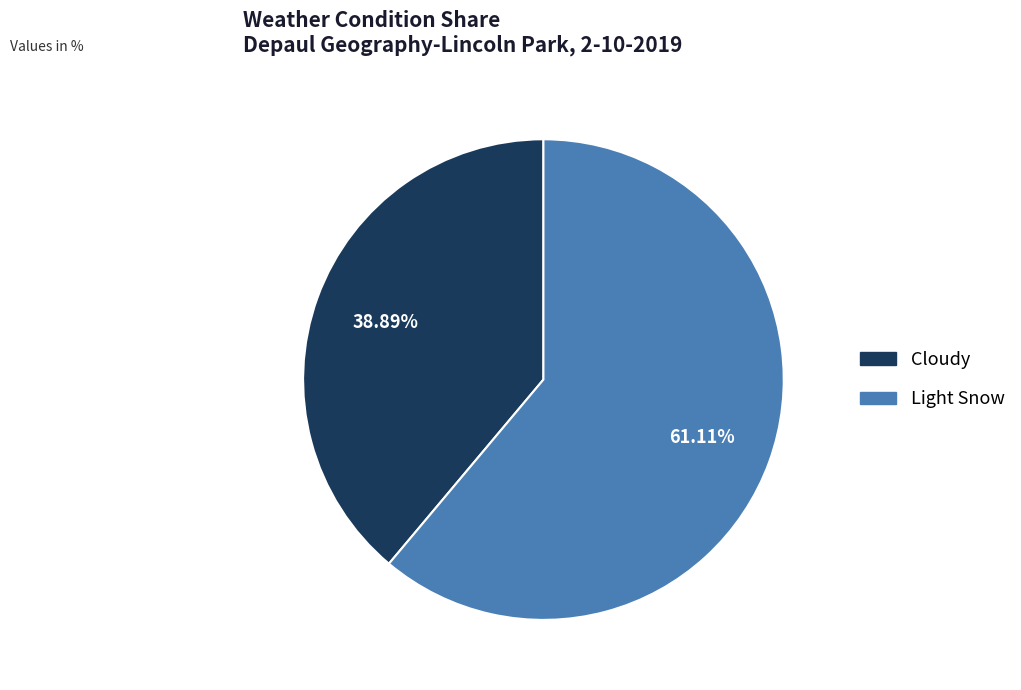

Approximately how many times larger is the value at Cloudy compared to Light Snow?

0.6